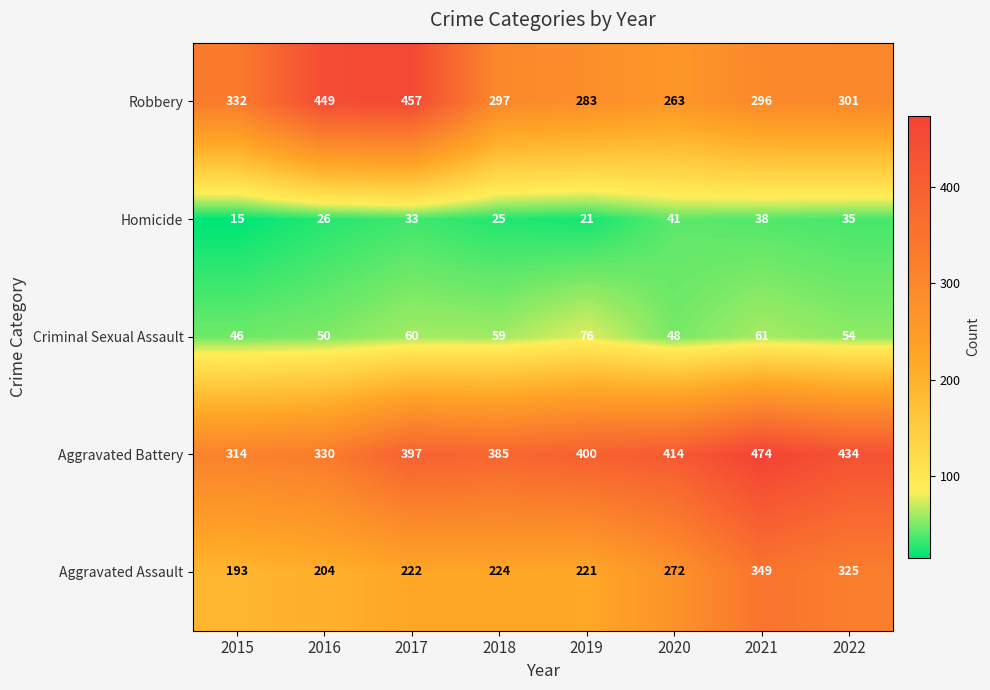

Rank the series at 2019 from highest to lowest value.

Aggravated Battery, Robbery, Aggravated Assault, Criminal Sexual Assault, Homicide